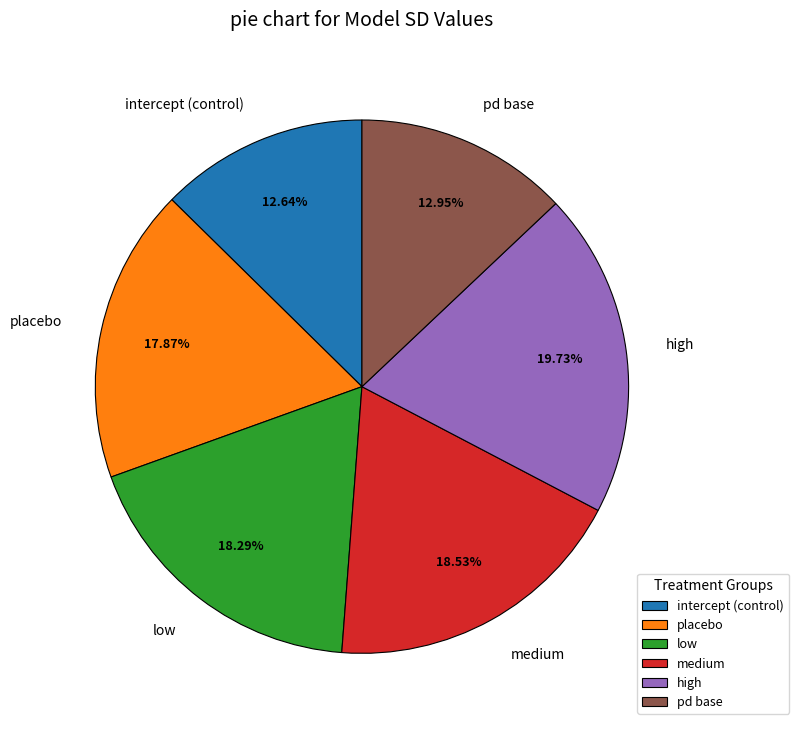

What percentage is the low slice, to the nearest percent?

18%